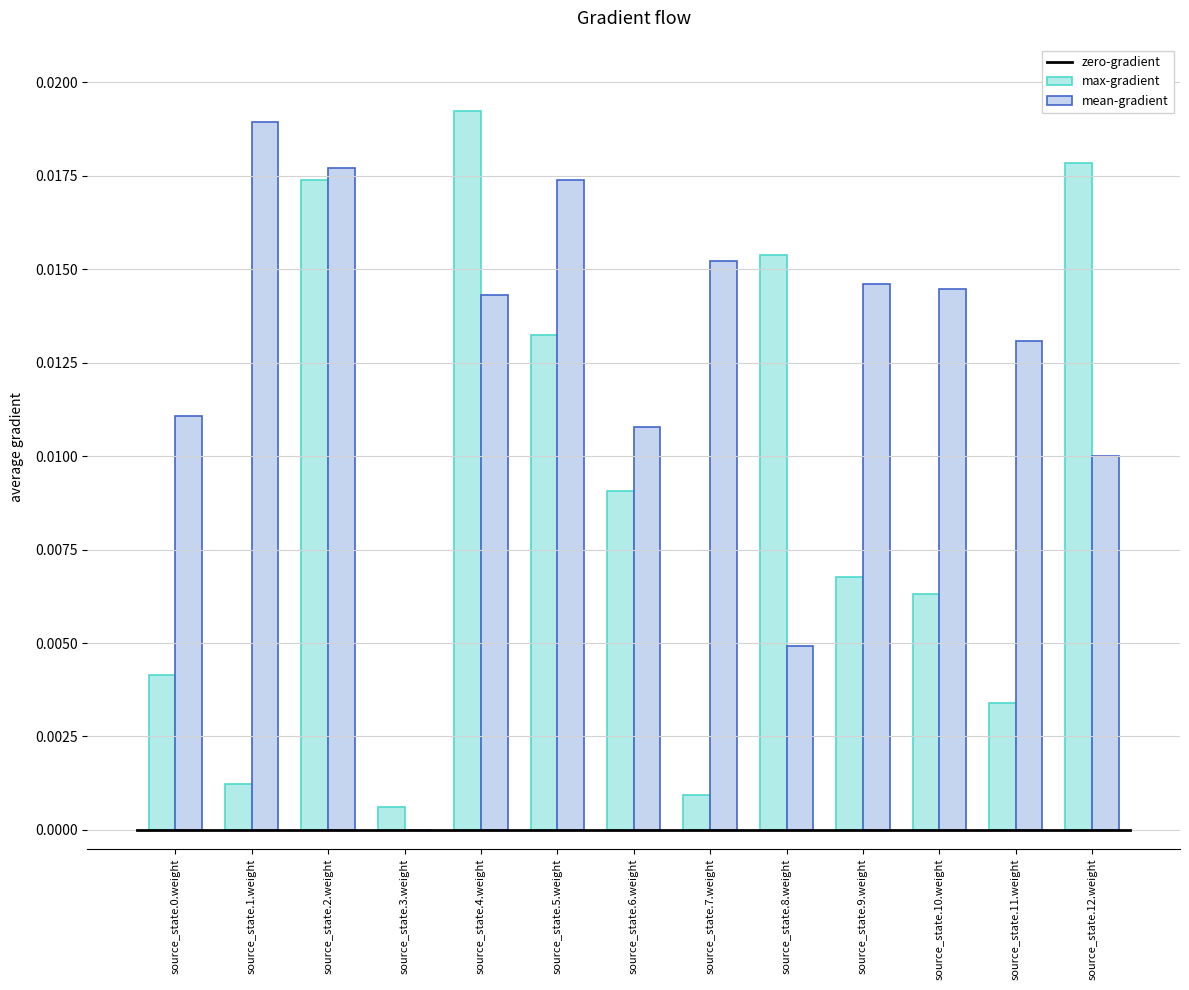

Are the bars horizontal?

No